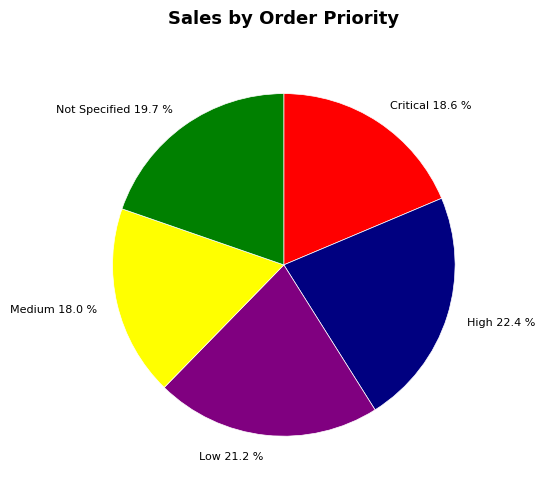

What is the ratio of the value at Critical to the value at Not Specified?

0.9